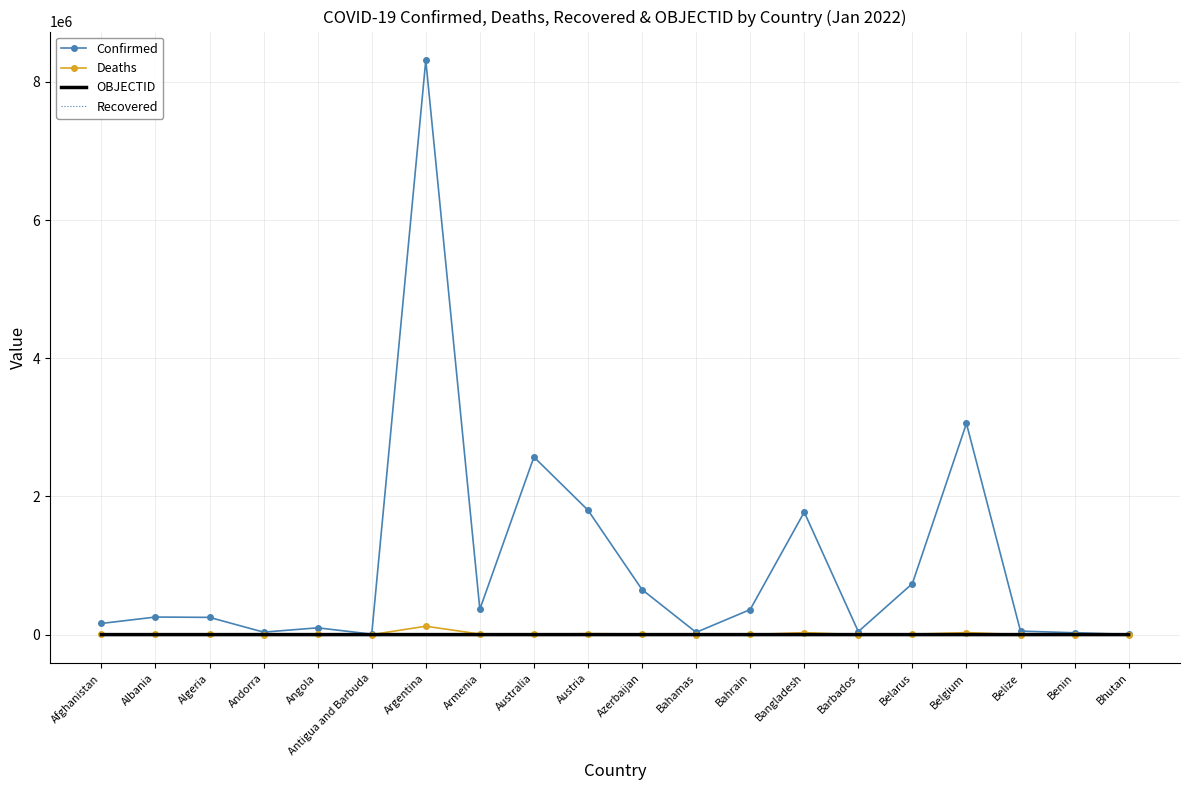

Which category has the highest value across all series?

Argentina